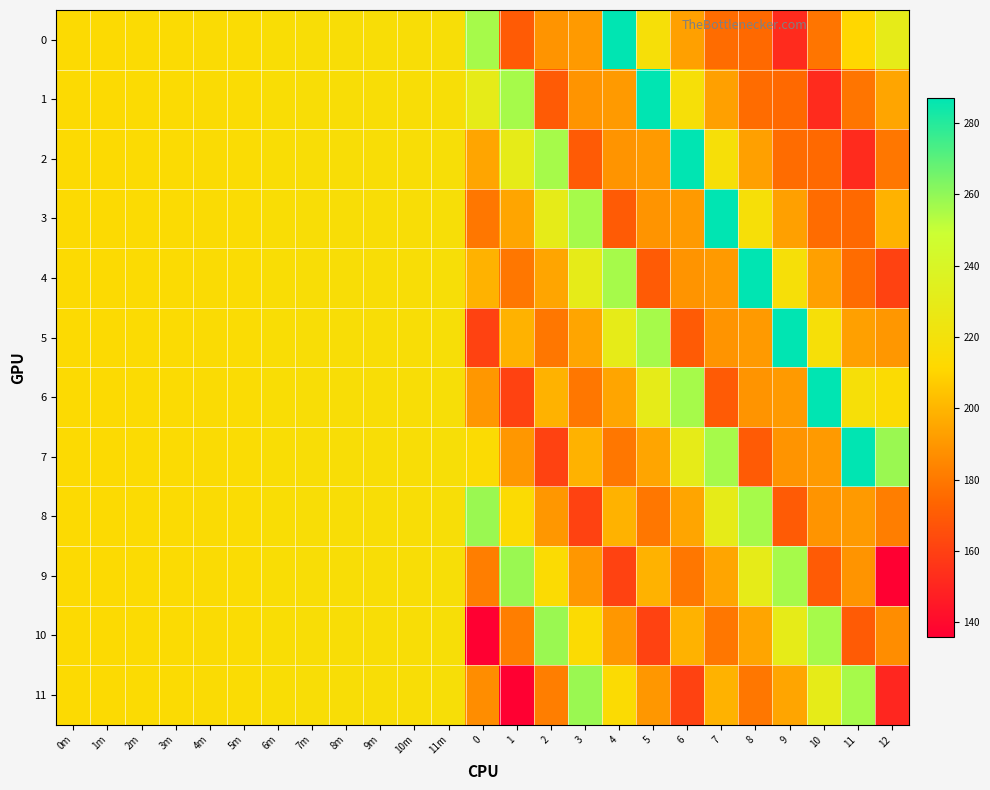

Reading right to left, what are all the values shown in this chart?

0: 12=229.7	11=211.0	10=179.0	9=152.0	8=175.0	7=176.0	6=193.0	5=218.0	4=287.0	3=191.0	2=189.0	1=170.0	0=256.1	11m=216.9	10m=216.8	9m=216.7	8m=216.6	7m=216.2	6m=215.8	5m=215.3	4m=214.7	3m=214.4	2m=214.0	1m=213.6	0m=213.4
1: 12=194.7	11=179.0	10=152.0	9=175.0	8=176.0	7=193.0	6=218.0	5=287.0	4=191.0	3=189.0	2=170.0	1=256.1	0=229.7	11m=216.9	10m=216.8	9m=216.7	8m=216.6	7m=216.2	6m=215.8	5m=215.3	4m=214.7	3m=214.4	2m=214.0	1m=213.6	0m=213.4
2: 12=179.4	11=152.0	10=175.0	9=176.0	8=193.0	7=218.0	6=287.0	5=191.0	4=189.0	3=170.0	2=256.1	1=229.7	0=194.7	11m=216.9	10m=216.8	9m=216.7	8m=216.6	7m=216.2	6m=215.8	5m=215.3	4m=214.7	3m=214.4	2m=214.0	1m=213.6	0m=213.4
3: 12=199.1	11=175.0	10=176.0	9=193.0	8=218.0	7=287.0	6=191.0	5=189.0	4=170.0	3=256.1	2=229.7	1=194.7	0=179.4	11m=216.9	10m=216.8	9m=216.7	8m=216.6	7m=216.2	6m=215.8	5m=215.3	4m=214.7	3m=214.4	2m=214.0	1m=213.6	0m=213.4
4: 12=160.6	11=176.0	10=193.0	9=218.0	8=287.0	7=191.0	6=189.0	5=170.0	4=256.1	3=229.7	2=194.7	1=179.4	0=199.1	11m=216.9	10m=216.8	9m=216.7	8m=216.6	7m=216.2	6m=215.8	5m=215.3	4m=214.7	3m=214.4	2m=214.0	1m=213.6	0m=213.4
5: 12=190.2	11=193.0	10=218.0	9=287.0	8=191.0	7=189.0	6=170.0	5=256.1	4=229.7	3=194.7	2=179.4	1=199.1	0=160.6	11m=216.9	10m=216.8	9m=216.7	8m=216.6	7m=216.2	6m=215.8	5m=215.3	4m=214.7	3m=214.4	2m=214.0	1m=213.6	0m=213.4
6: 12=214.0	11=218.0	10=287.0	9=191.0	8=189.0	7=170.0	6=256.1	5=229.7	4=194.7	3=179.4	2=199.1	1=160.6	0=190.2	11m=216.9	10m=216.8	9m=216.7	8m=216.6	7m=216.2	6m=215.8	5m=215.3	4m=214.7	3m=214.4	2m=214.0	1m=213.6	0m=213.4
7: 12=258.2	11=287.0	10=191.0	9=189.0	8=170.0	7=256.1	6=229.7	5=194.7	4=179.4	3=199.1	2=160.6	1=190.2	0=214.0	11m=216.9	10m=216.8	9m=216.7	8m=216.6	7m=216.2	6m=215.8	5m=215.3	4m=214.7	3m=214.4	2m=214.0	1m=213.6	0m=213.4
8: 12=182.0	11=191.0	10=189.0	9=170.0	8=256.1	7=229.7	6=194.7	5=179.4	4=199.1	3=160.6	2=190.2	1=214.0	0=258.2	11m=216.9	10m=216.8	9m=216.7	8m=216.6	7m=216.2	6m=215.8	5m=215.3	4m=214.7	3m=214.4	2m=214.0	1m=213.6	0m=213.4
9: 12=136.4	11=189.0	10=170.0	9=256.1	8=229.7	7=194.7	6=179.4	5=199.1	4=160.6	3=190.2	2=214.0	1=258.2	0=182.0	11m=216.9	10m=216.8	9m=216.7	8m=216.6	7m=216.2	6m=215.8	5m=215.3	4m=214.7	3m=214.4	2m=214.0	1m=213.6	0m=213.4
10: 12=186.8	11=170.0	10=256.1	9=229.7	8=194.7	7=179.4	6=199.1	5=160.6	4=190.2	3=214.0	2=258.2	1=182.0	0=136.4	11m=216.9	10m=216.8	9m=216.7	8m=216.6	7m=216.2	6m=215.8	5m=215.3	4m=214.7	3m=214.4	2m=214.0	1m=213.6	0m=213.4
11: 12=150.3	11=256.1	10=229.7	9=194.7	8=179.4	7=199.1	6=160.6	5=190.2	4=214.0	3=258.2	2=182.0	1=136.4	0=186.8	11m=216.9	10m=216.8	9m=216.7	8m=216.6	7m=216.2	6m=215.8	5m=215.3	4m=214.7	3m=214.4	2m=214.0	1m=213.6	0m=213.4